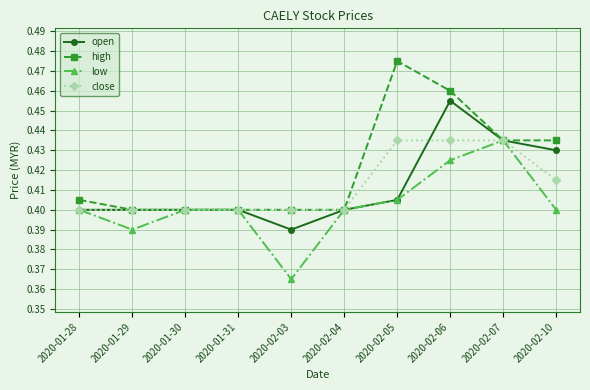

Which series has the largest total across all categories?

high